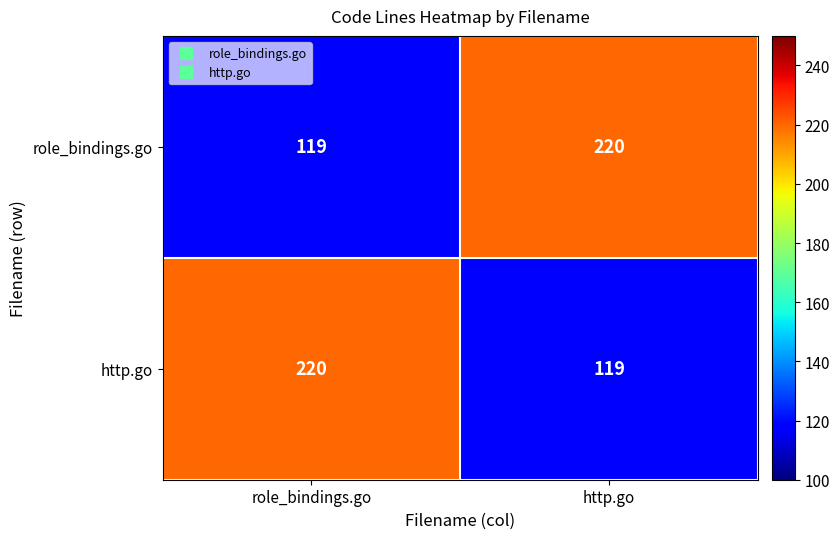

Read the http.go value at role_bindings.go, to the nearest 10.

220